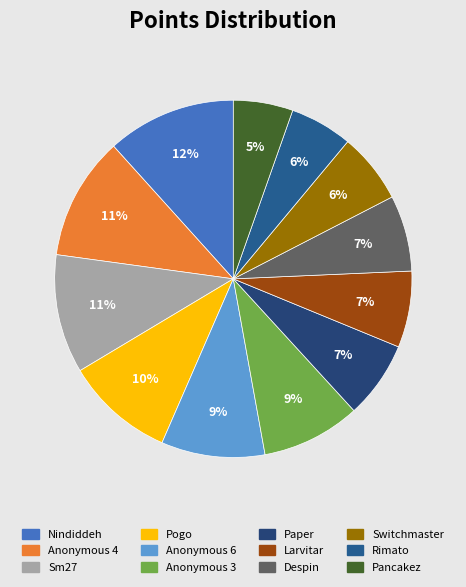

How many slices are in this pie chart?

12